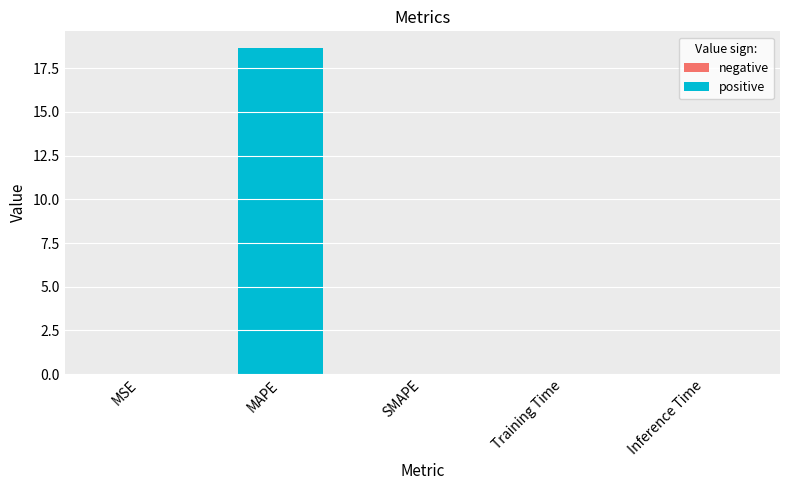

What is the greatest value displayed?

18.7